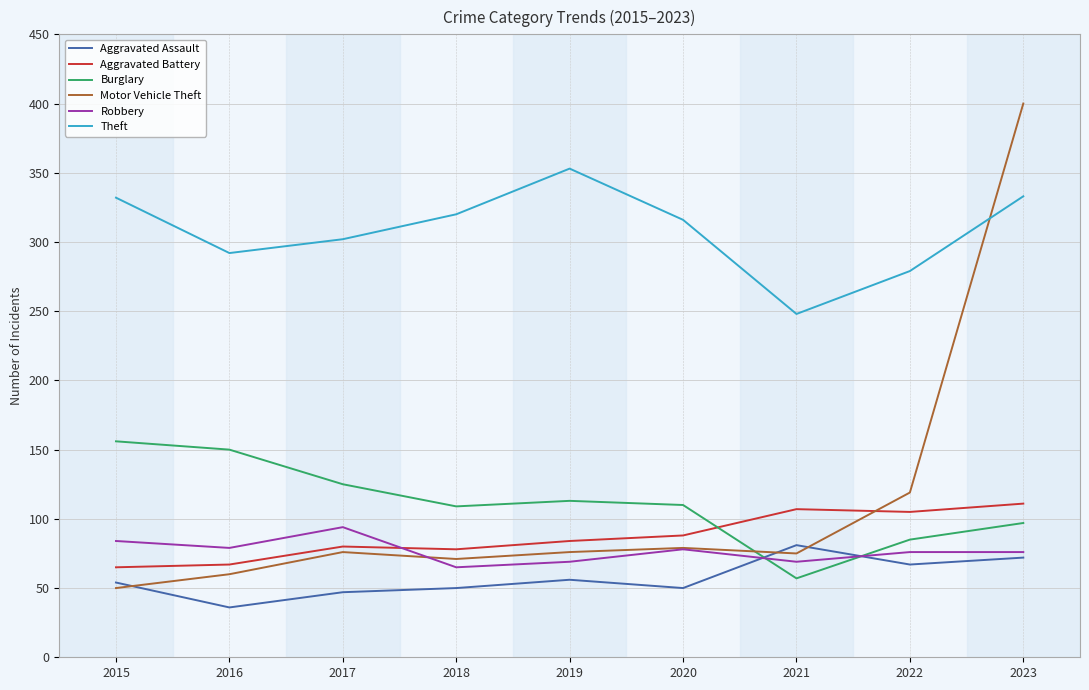

Is the value of Burglary at 2023 greater than the value of Theft at 2018?

No